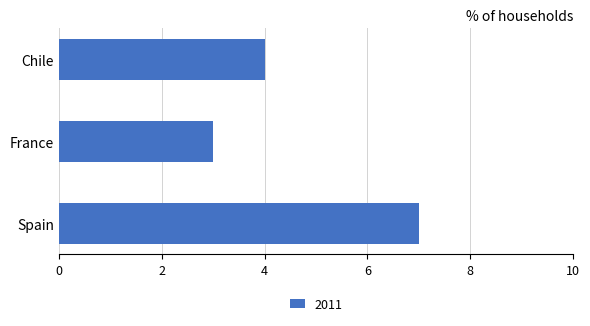

List the labels in order of value, largest first.

Spain, Chile, France